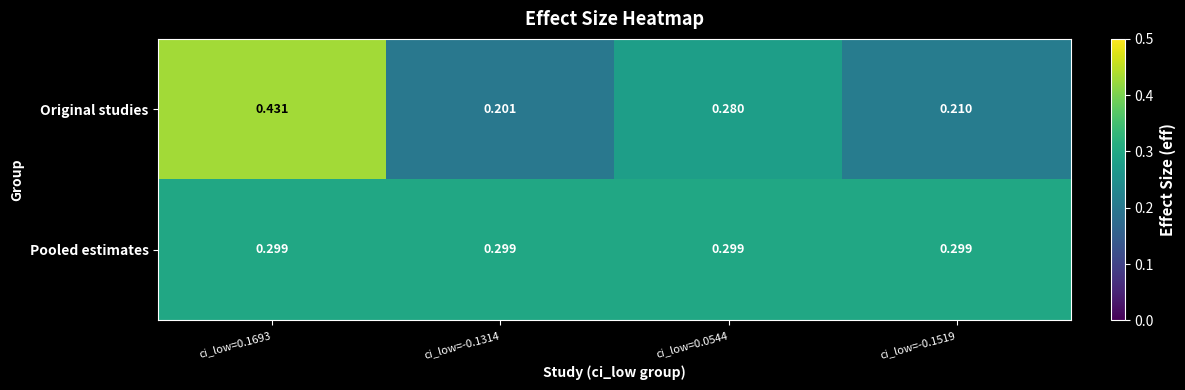

Which label corresponds to the largest value in the chart?

ci_low=0.1693